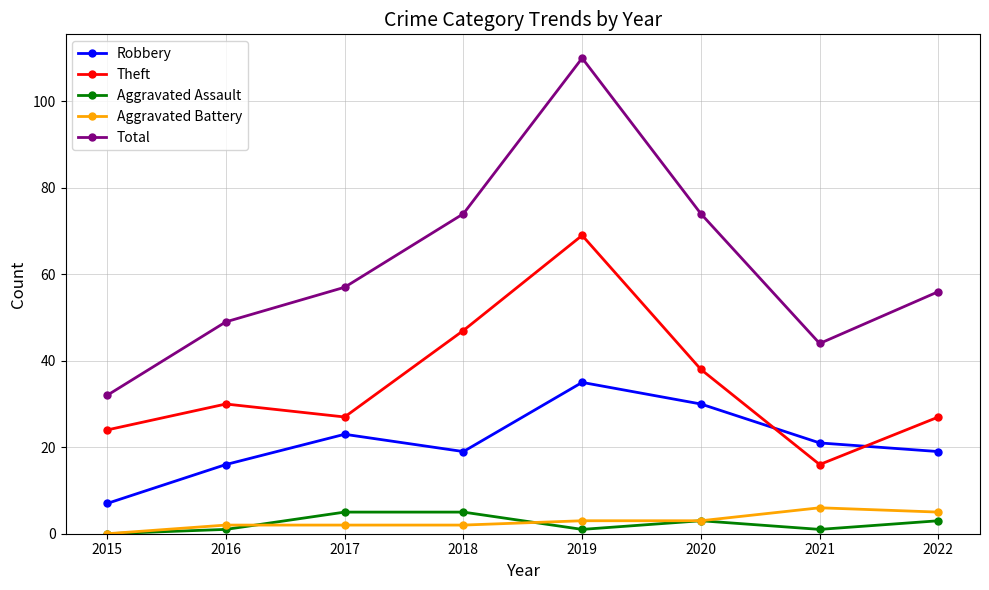

What is the total value across all series at 2022?

110